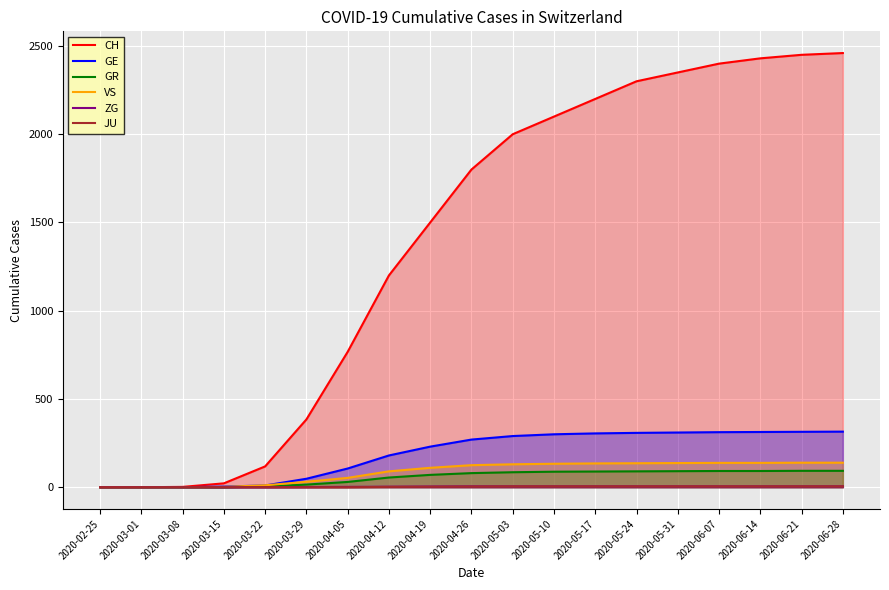

What is the approximate value of ZG at 2020-06-28?

5